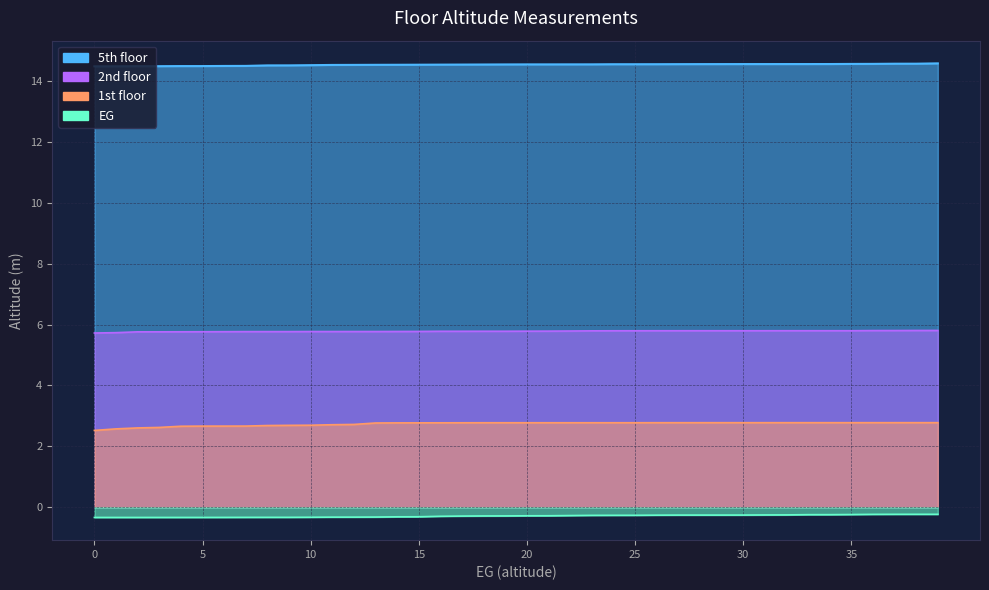

True or false: EG and 2nd floor intersect in this chart.

False